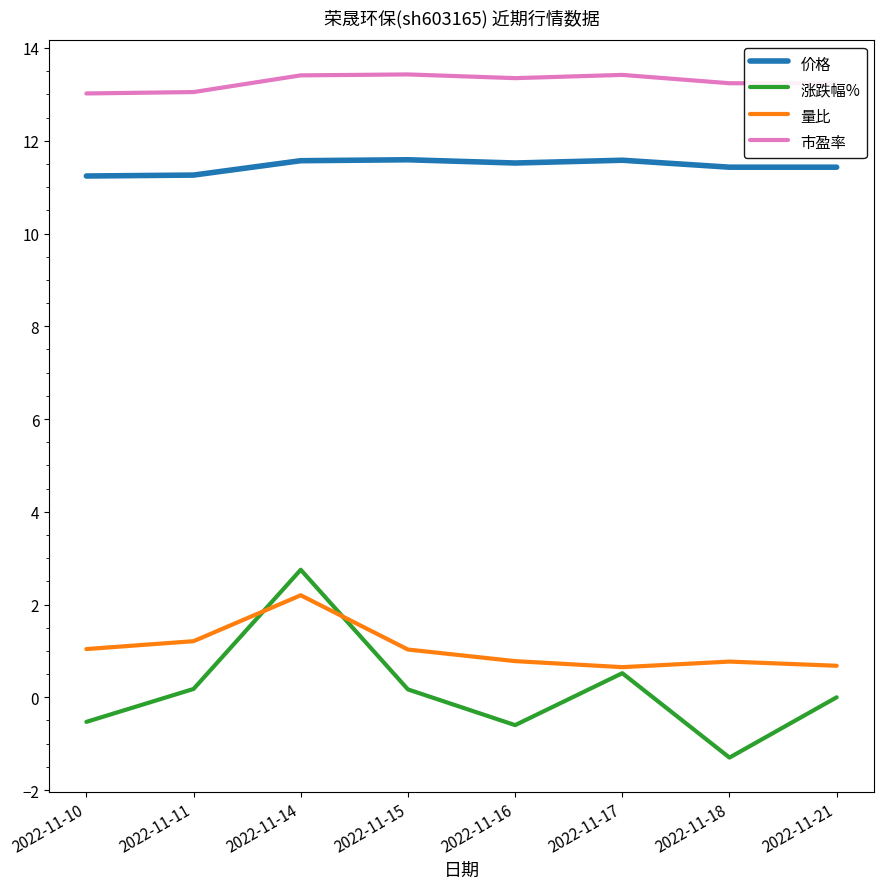

What is the maximum value for 价格?

11.6